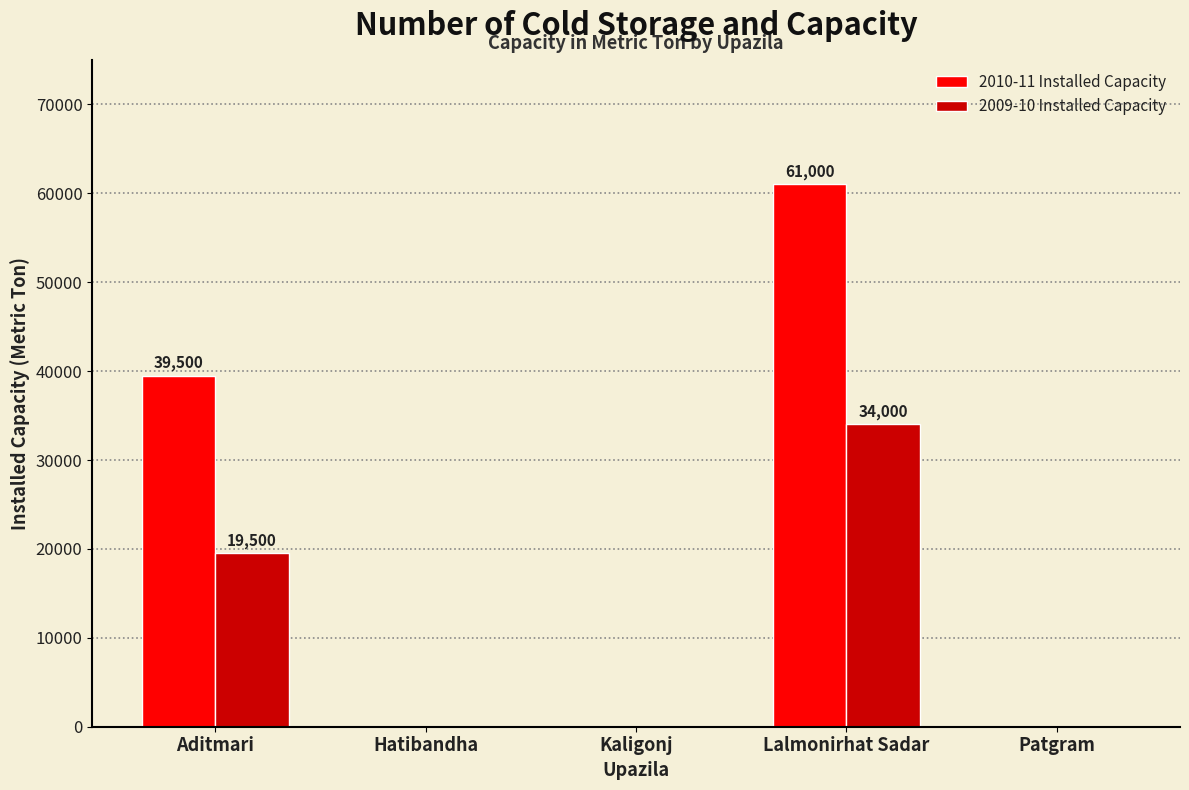

At which category is the sum across all series the highest?

Lalmonirhat Sadar